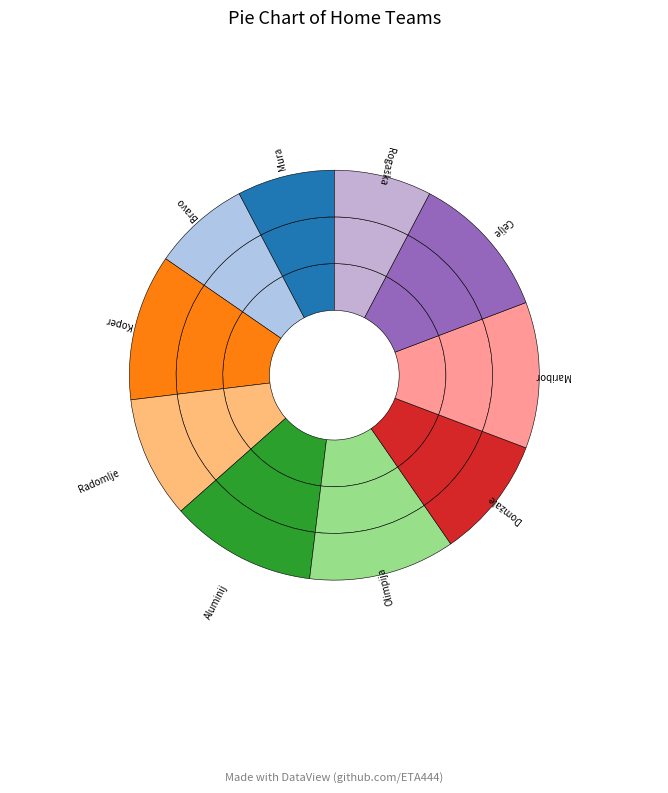

Does Radomlje represent more than half of the total?

No